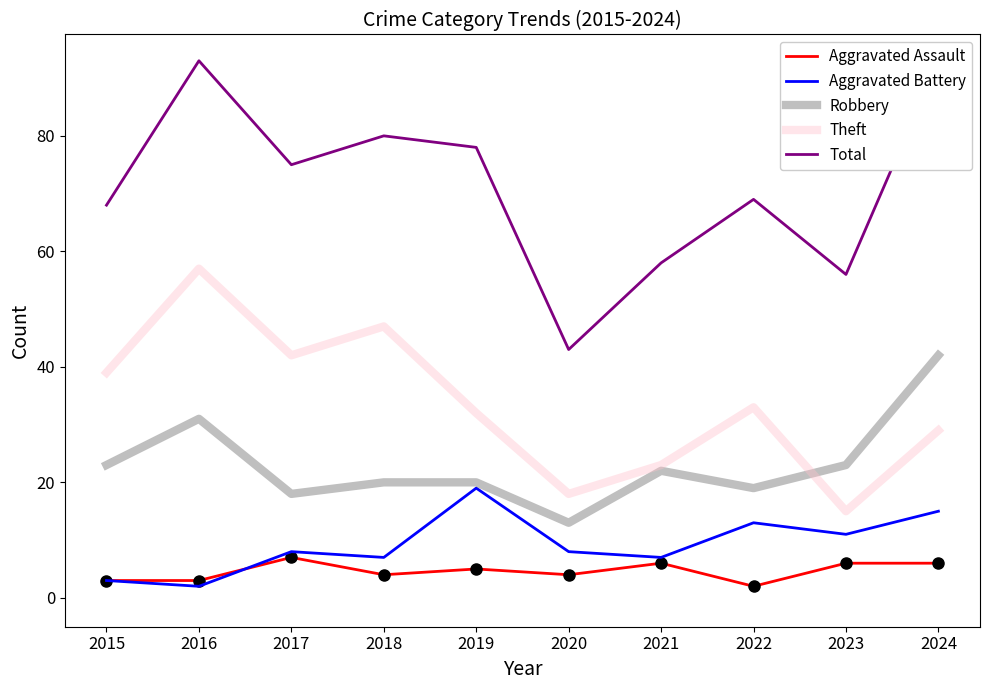

How many values in the Robbery series are below 22?

5